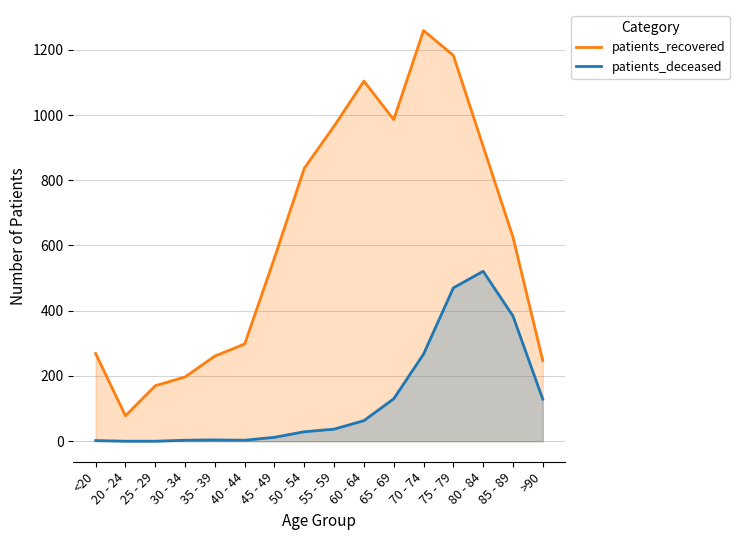

What is the label of the 6th point from the right?

65 - 69